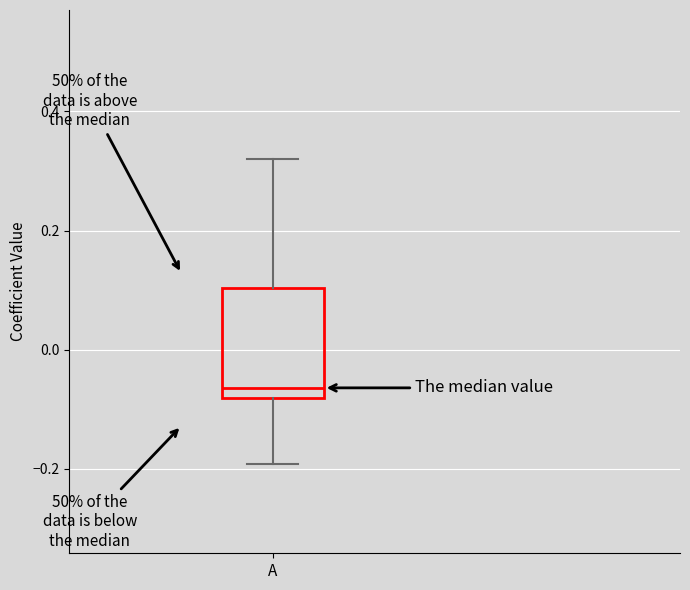

Where does the upper whisker of the box for A end on the y-axis? The values are not printed on the chart, so give them approximately, as read against the axis.

0.32